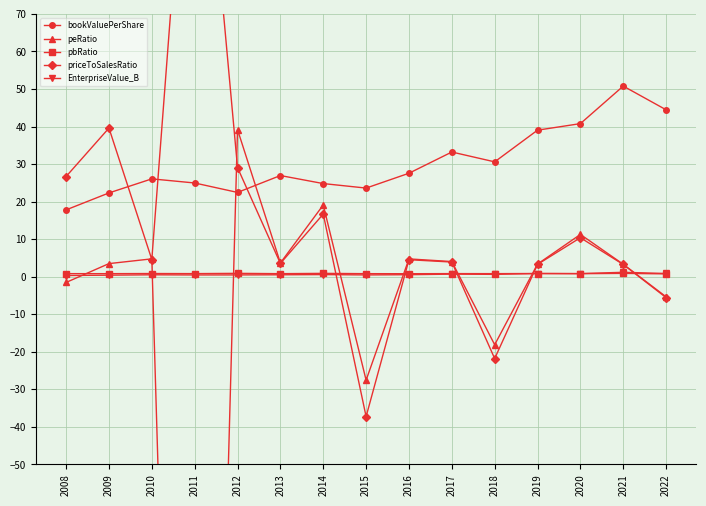

What is the smallest value displayed?

-378.6